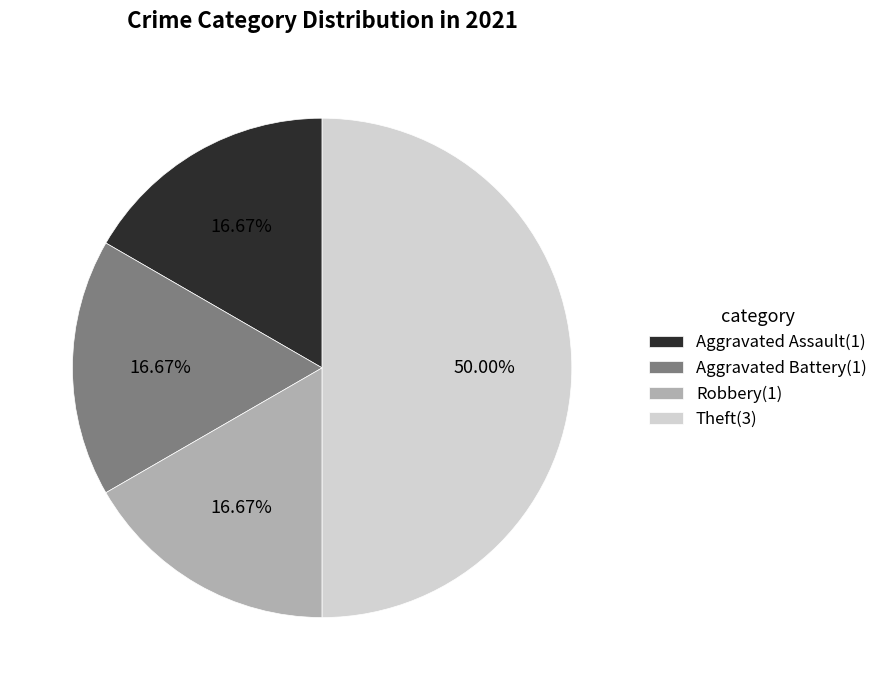

Does Aggravated Battery(1) represent more than half of the total?

No